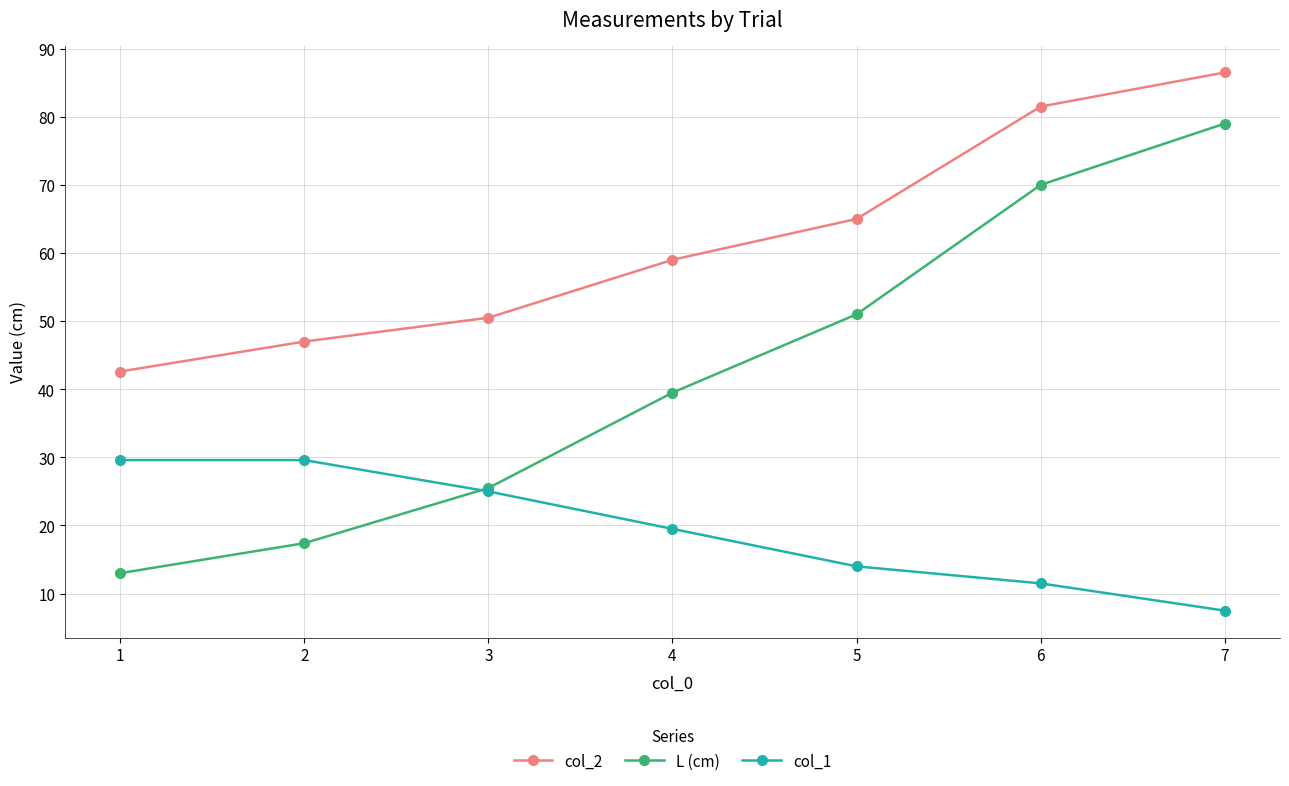

Which series changed the most between 5 and 7?

L (cm)